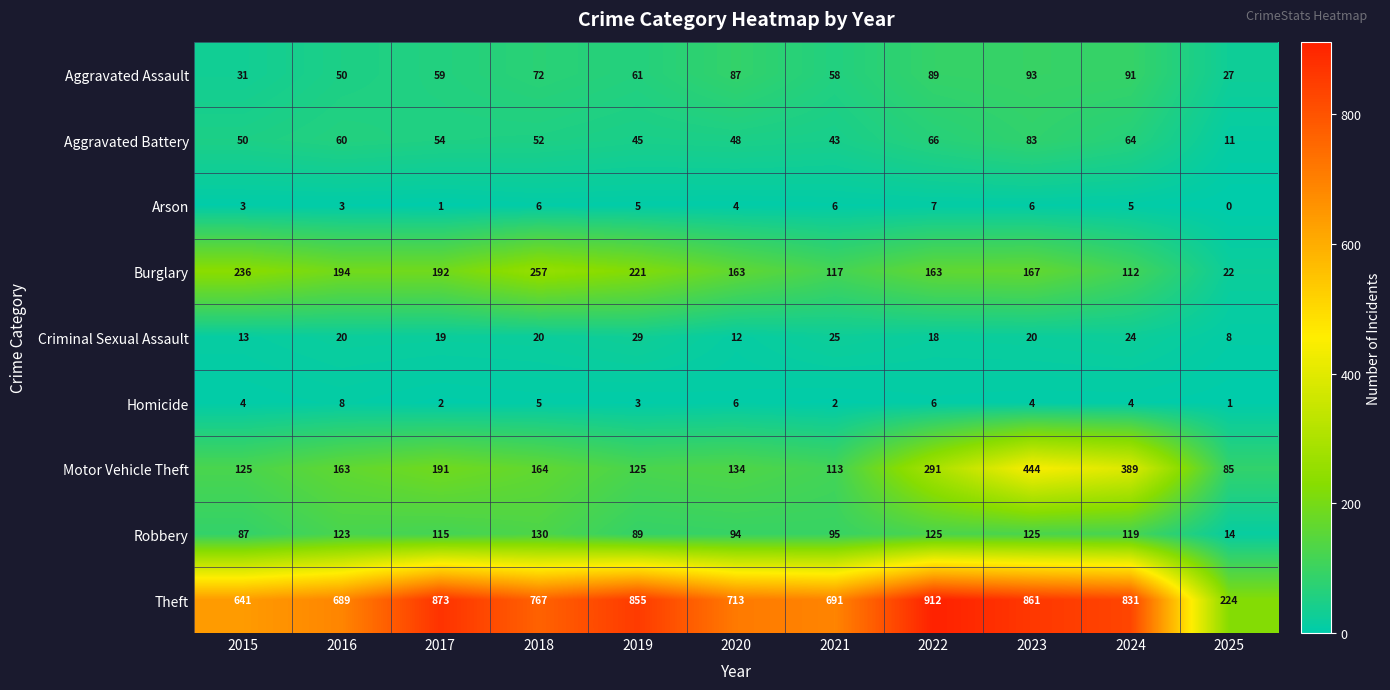

What is the difference between the second highest and minimum values in the Theft series?

649